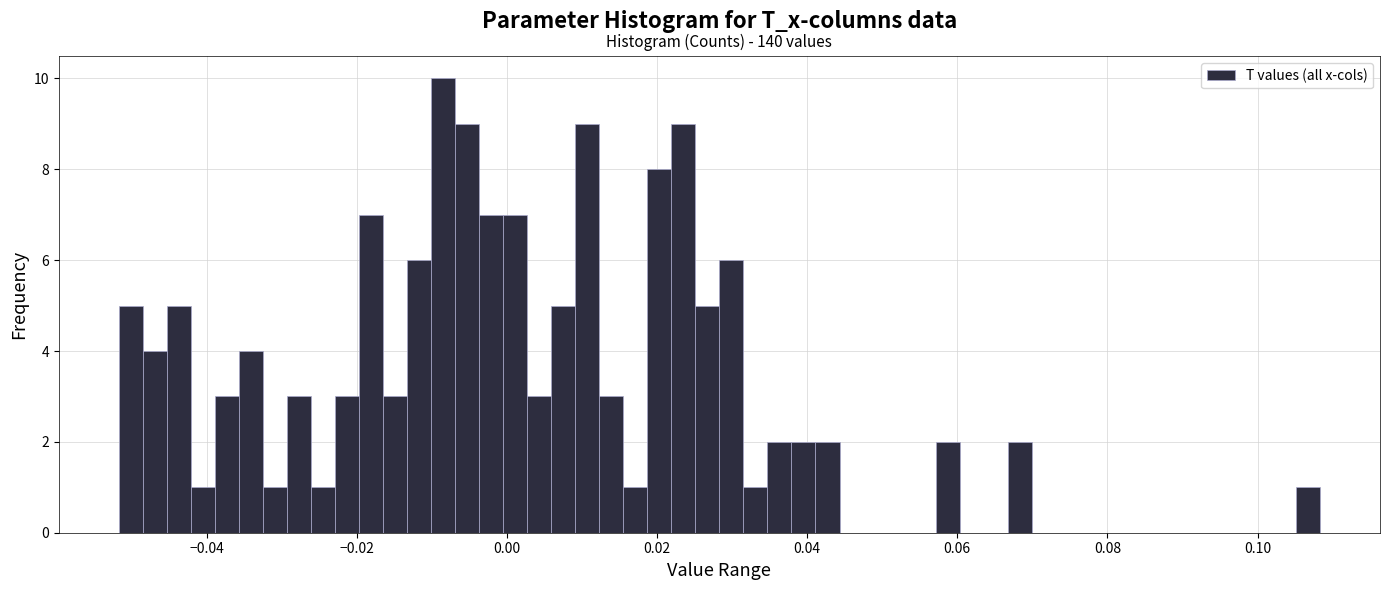

Read against the x-axis, roughly where is the centre of the tallest bar?

-0.008